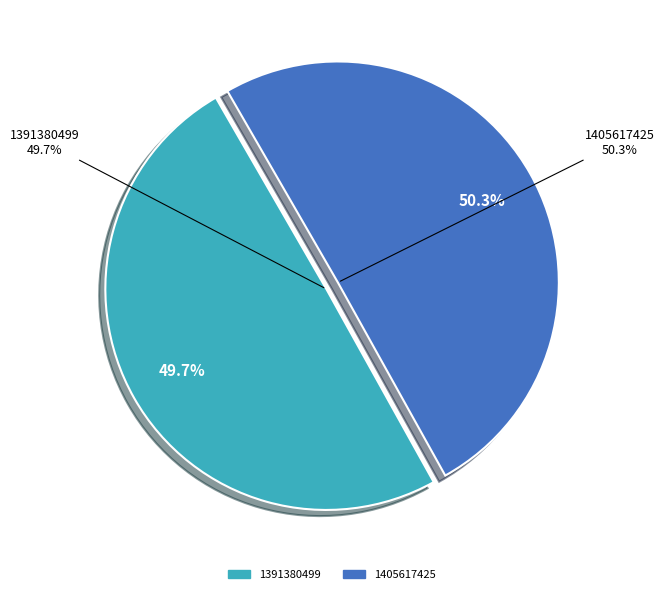

Which has a higher value, 1405617425 or 1391380499?

1405617425